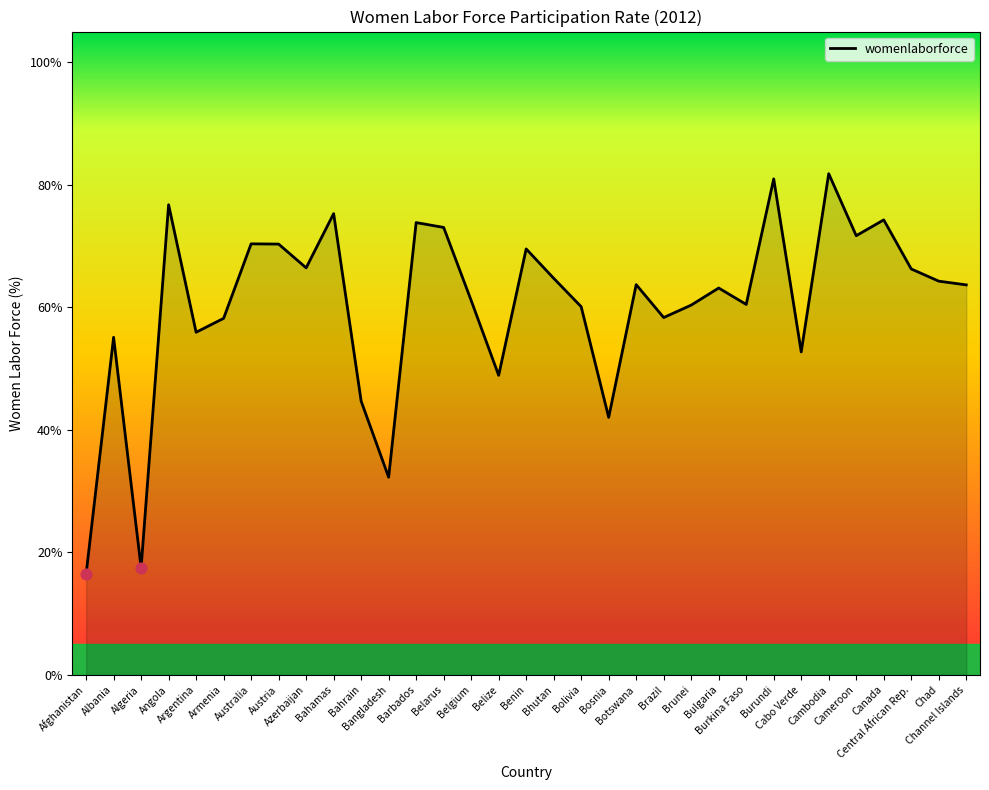

Between Bangladesh and Bahrain, which is larger?

Bahrain